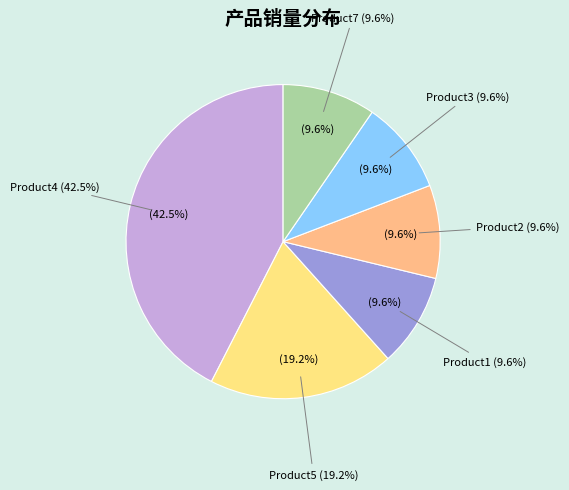

Is there any slice that represents more than half of the pie?

No